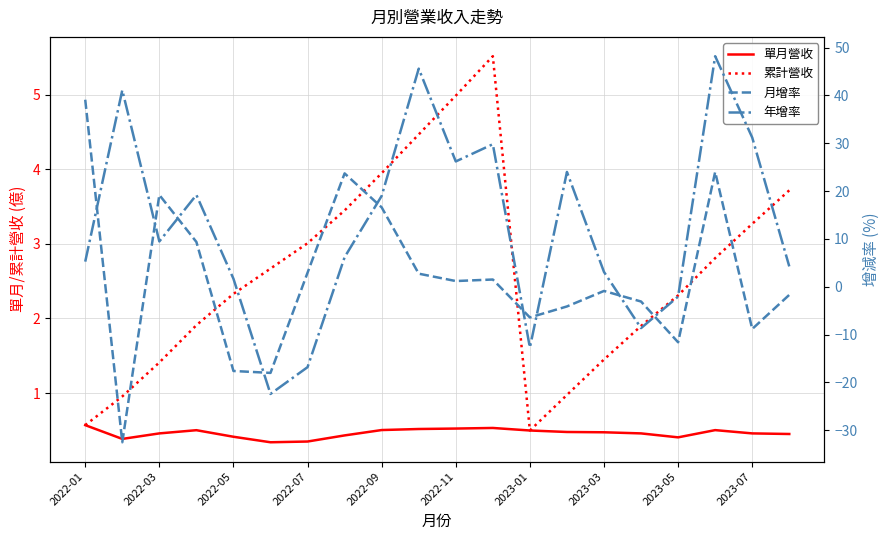

True or false: 單月營收 has more than 0 interior local peaks.

True